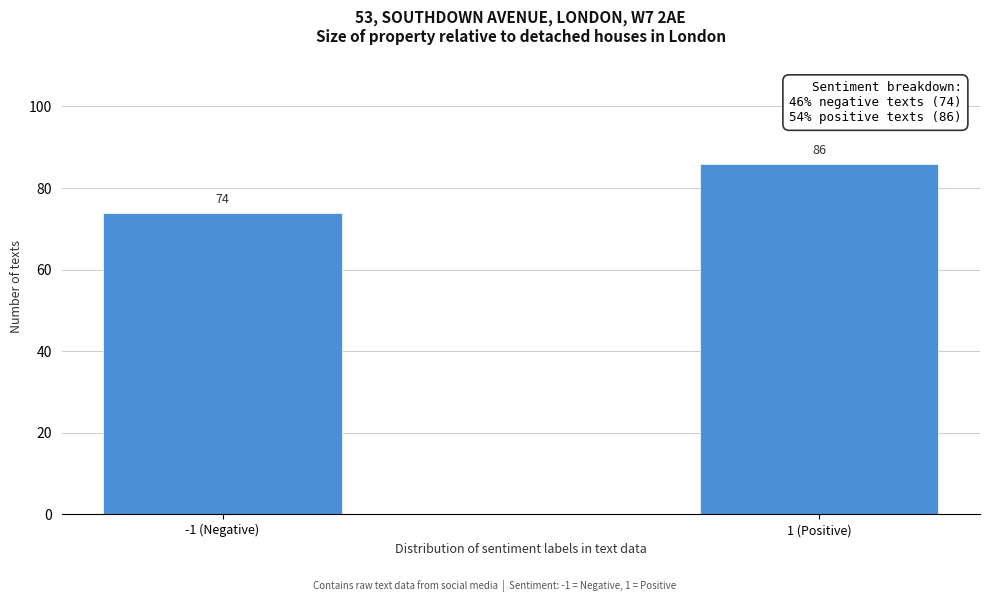

Reading right to left, extract all data points from this chart.

1 (Positive)=86	-1 (Negative)=74